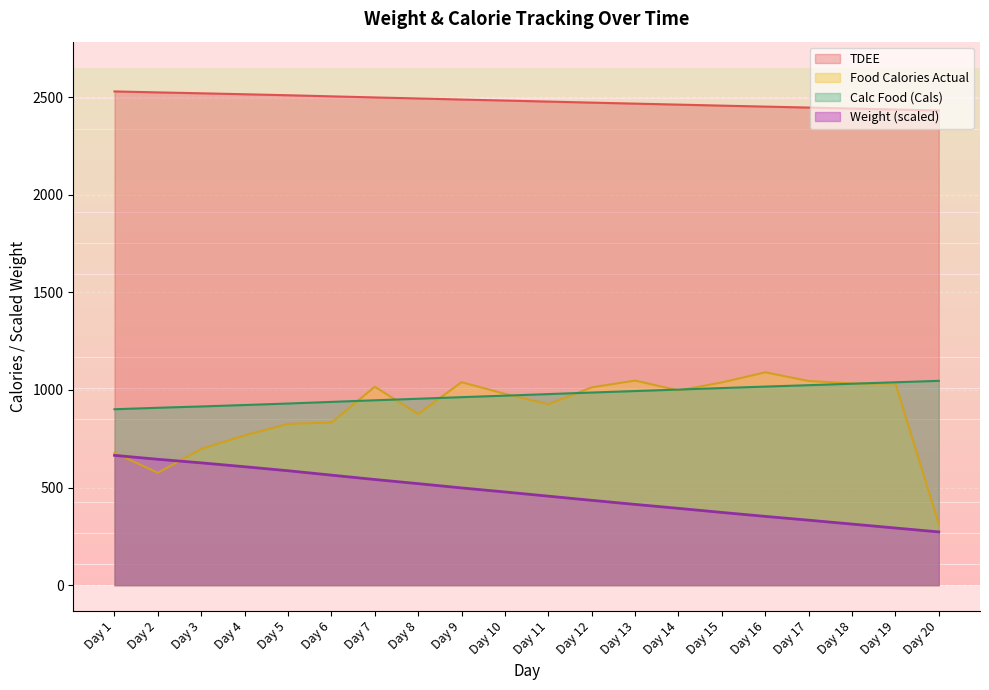

Is it true that Weight equals 2472.3 at Day 12?

True